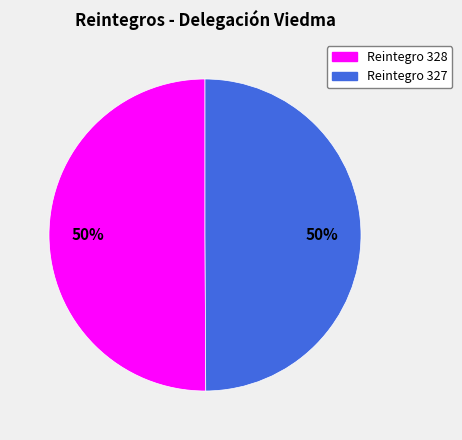

Do Reintegro 328 and Reintegro 327 together represent more than half of the pie?

Yes